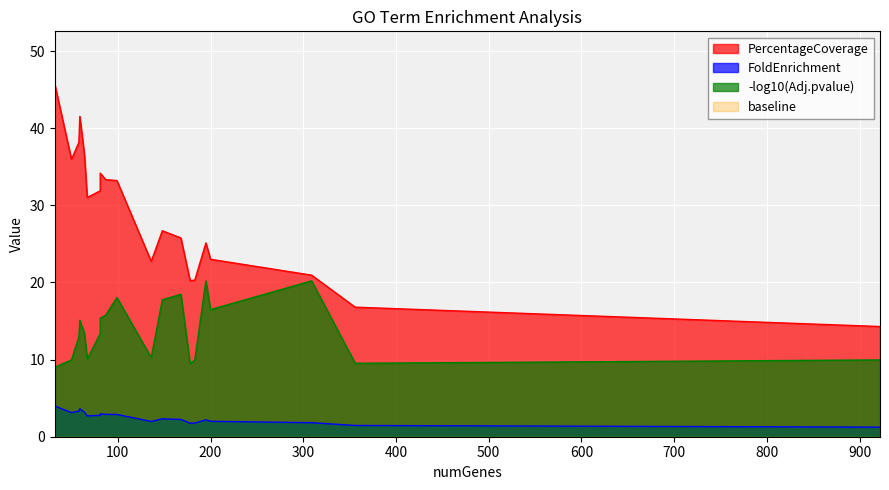

What is the maximum value for NegLogAdjPvalue?

20.2